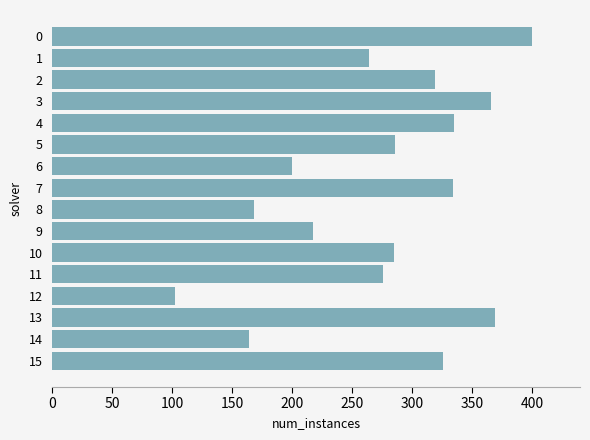

Is it true that the value at 15 is 500?

False